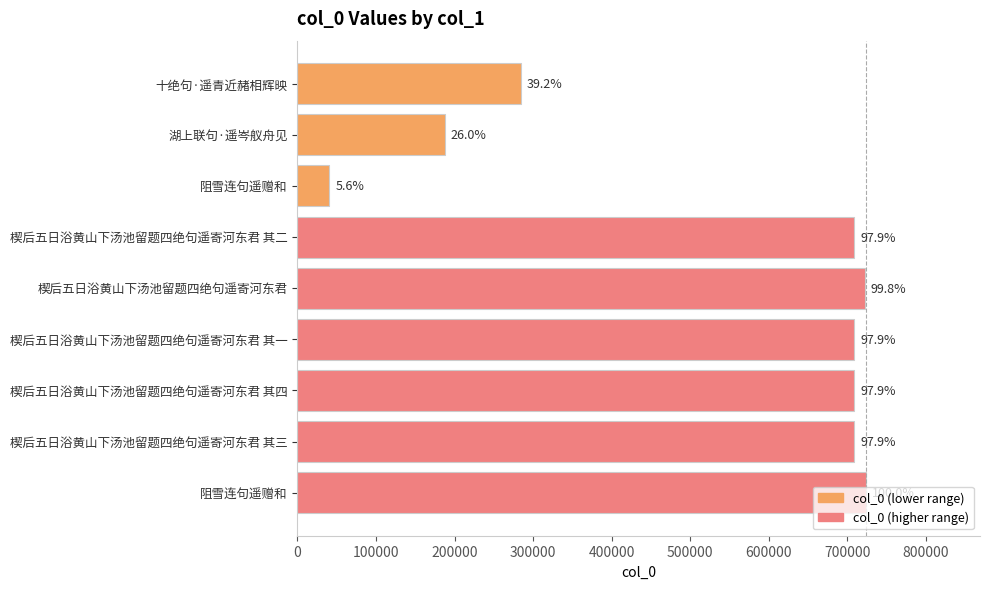

How many bars are there in total?

9